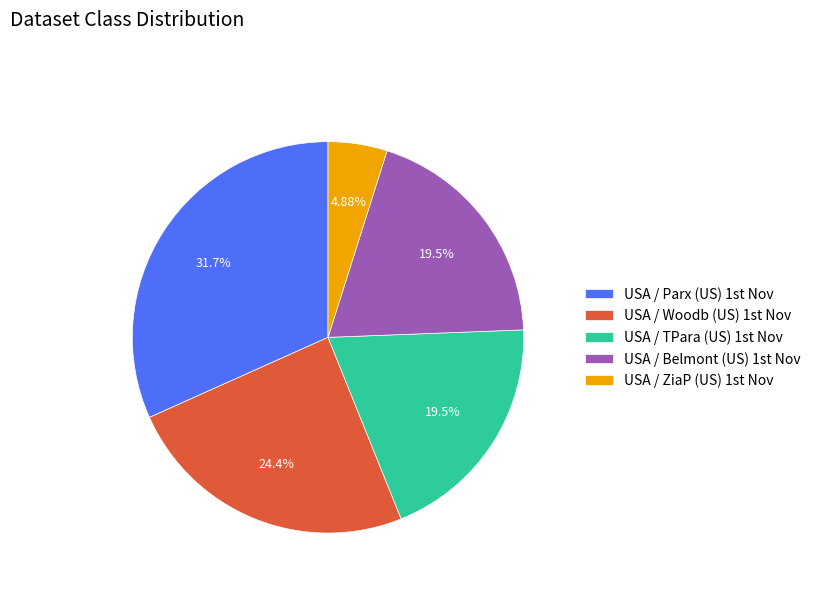

To the nearest percent, what is the difference between the largest and smallest slice percentages?

27%